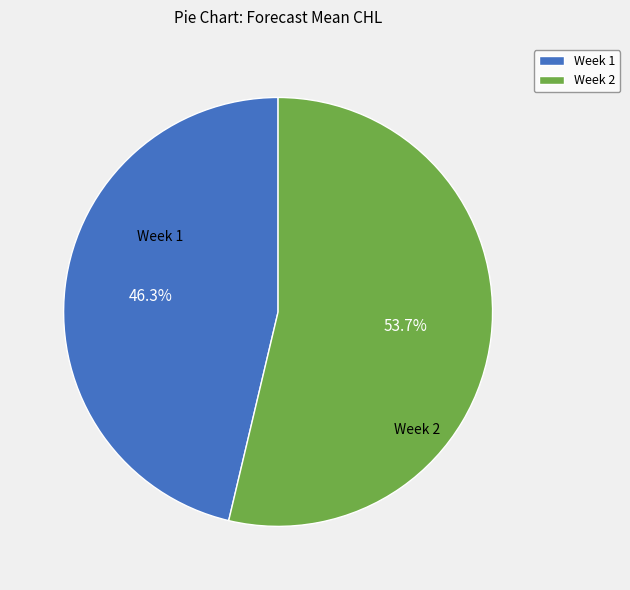

Combined, what portion of the pie is Week 1 and Week 2?

100.0%